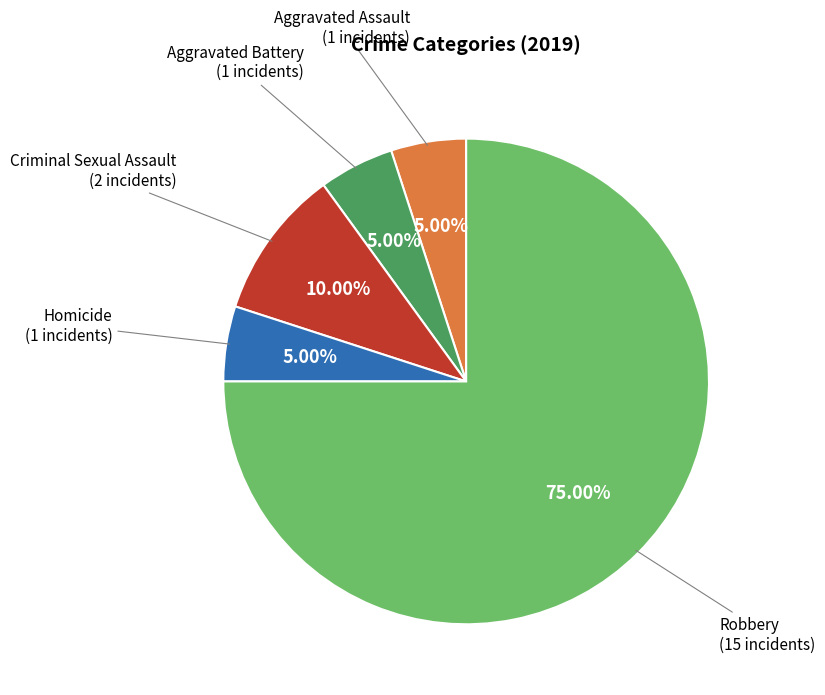

Is there a majority slice in this chart?

Yes